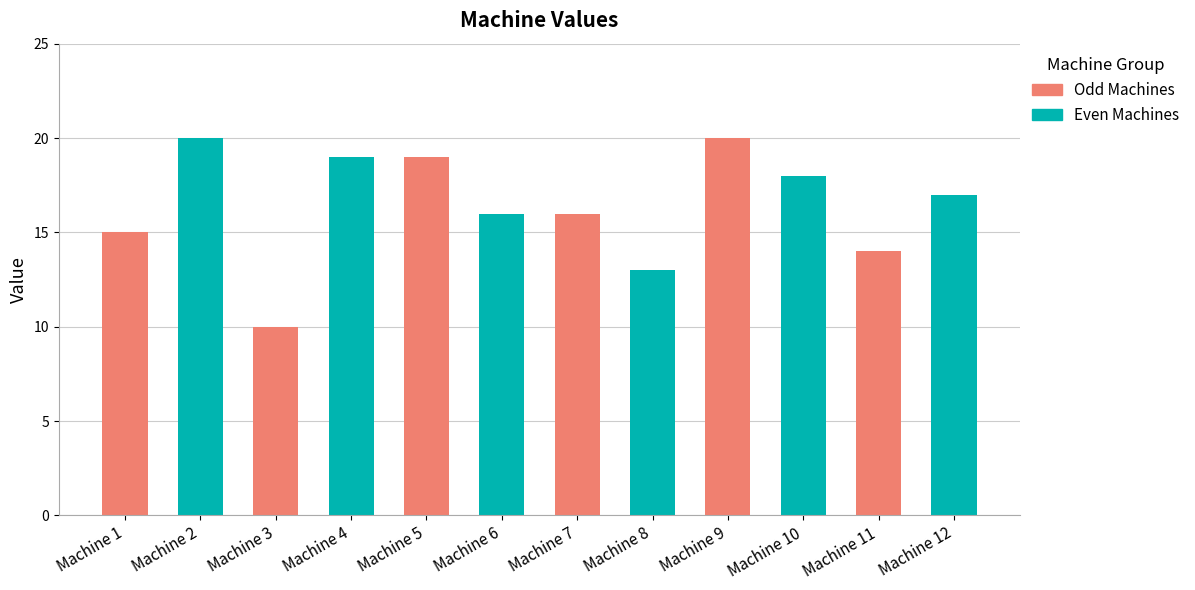

What is the average value?

16